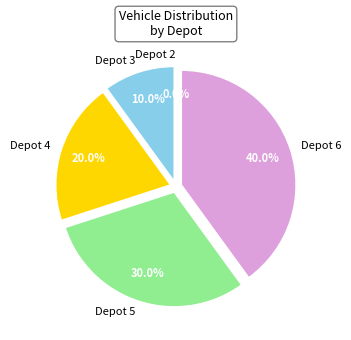

Is it true that Depot 6 is 40% of the pie?

True